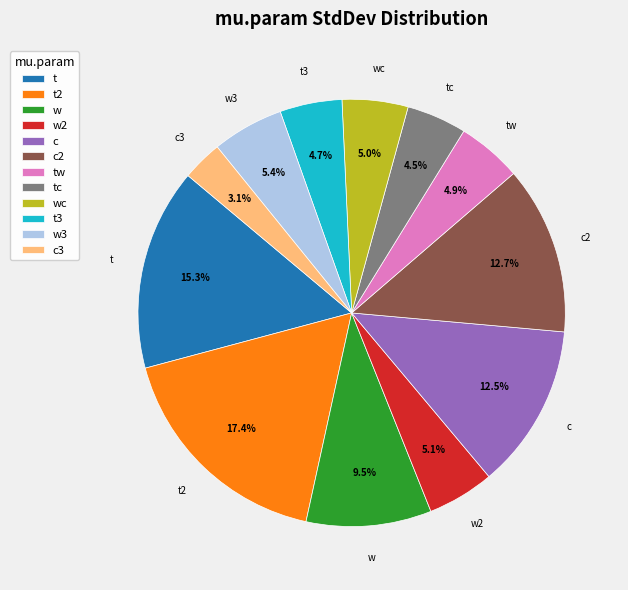

Is it true that w is 24% of the pie?

False